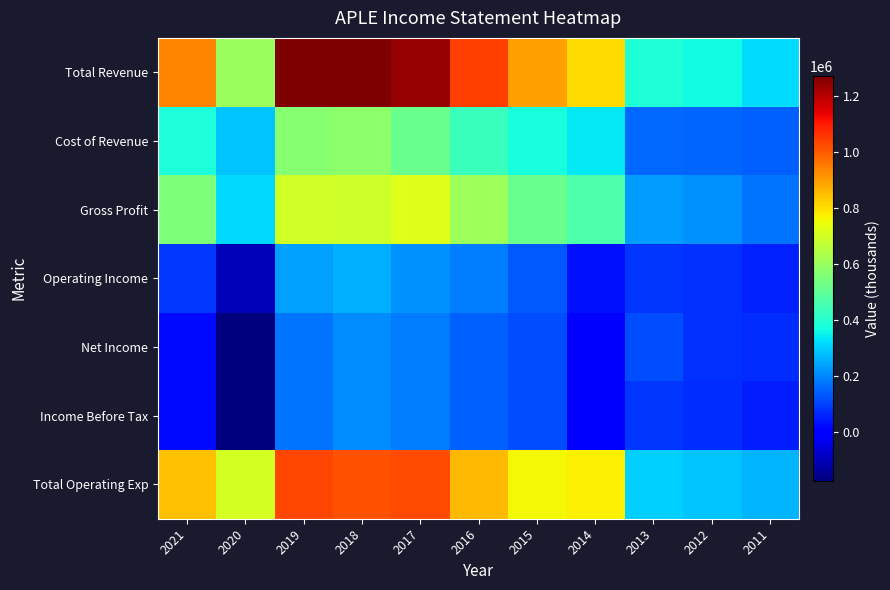

Between 2021 and 2011, which series saw the biggest shift?

Total Revenue